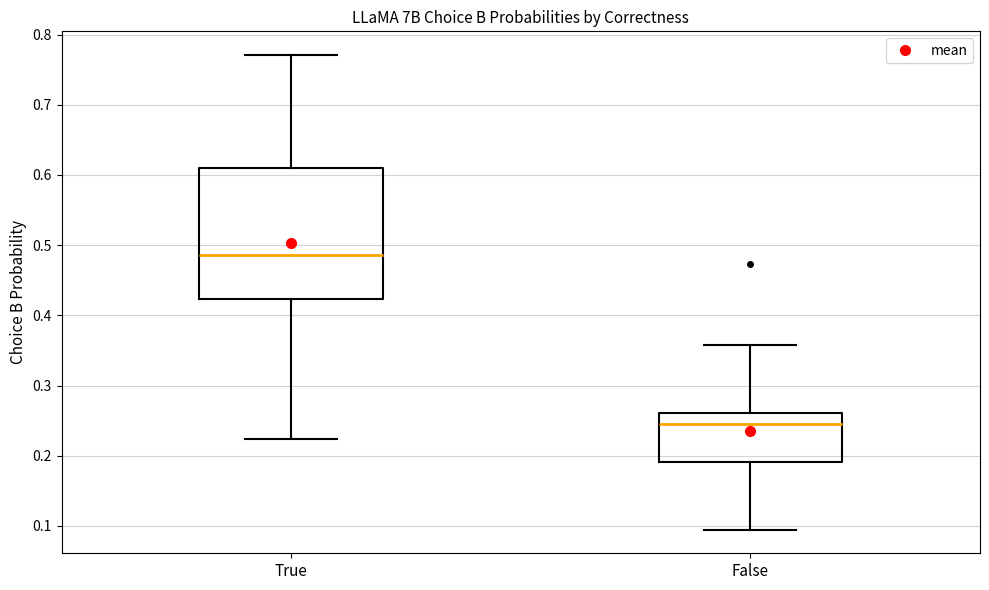

Which box is the tallest, from its lower edge to its upper edge?

True